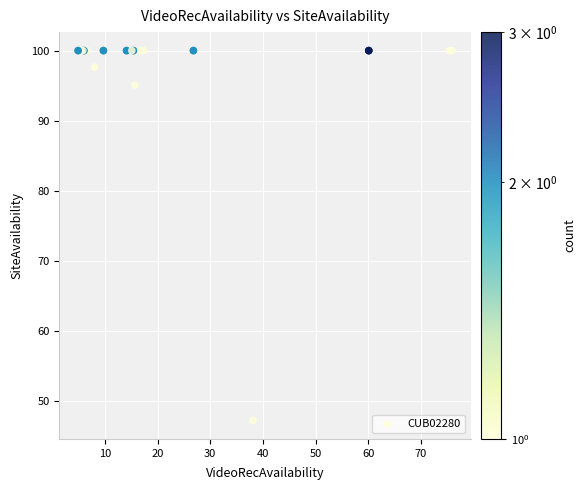

What Y value in the scatter plot is closest to 73?

95.1